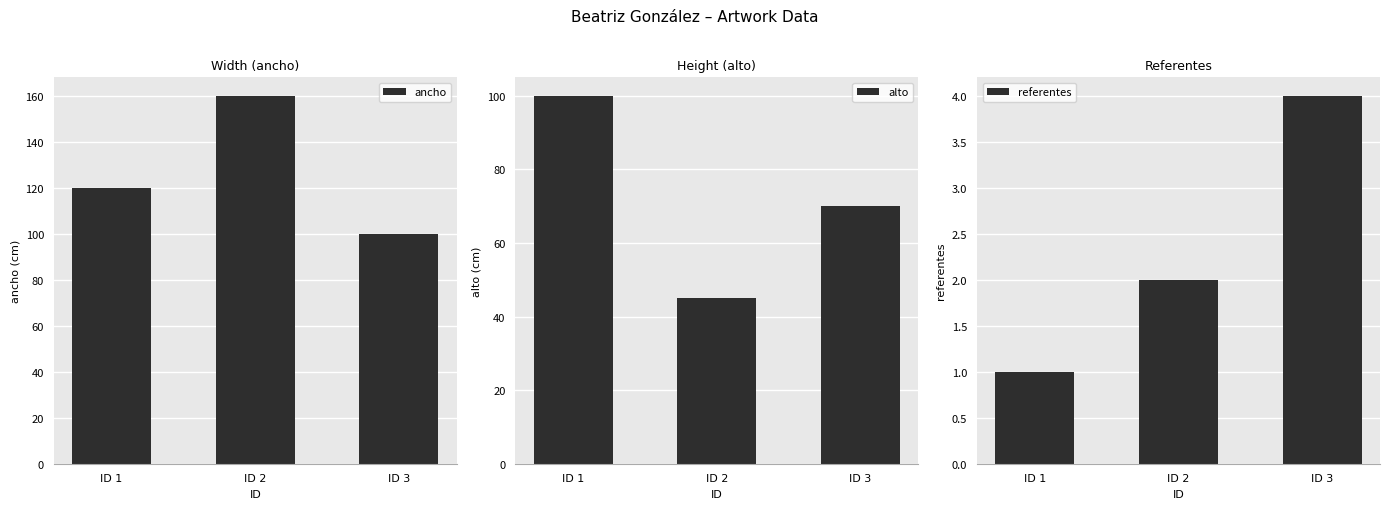

Rank the categories by alto value from highest to lowest.

ID 1, ID 3, ID 2